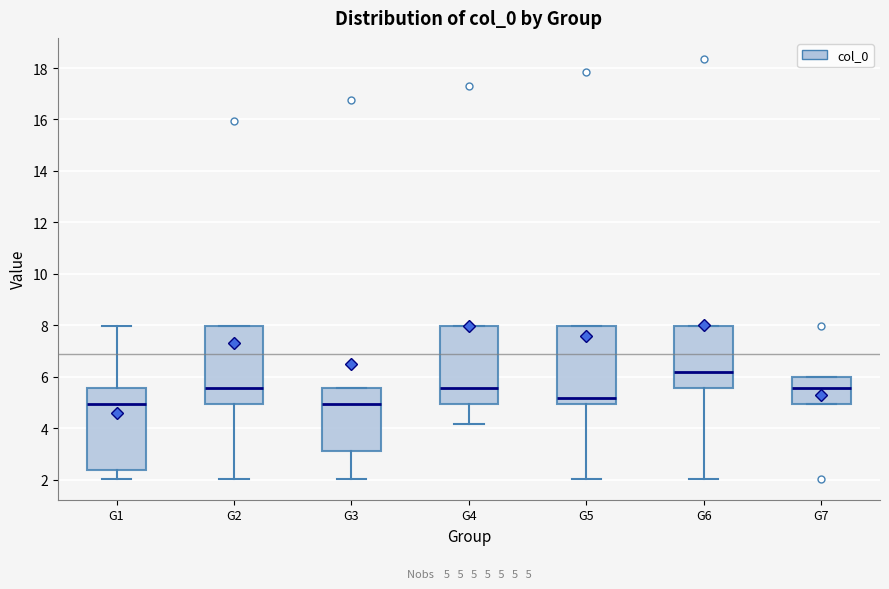

Which box's median line is the highest?

G6